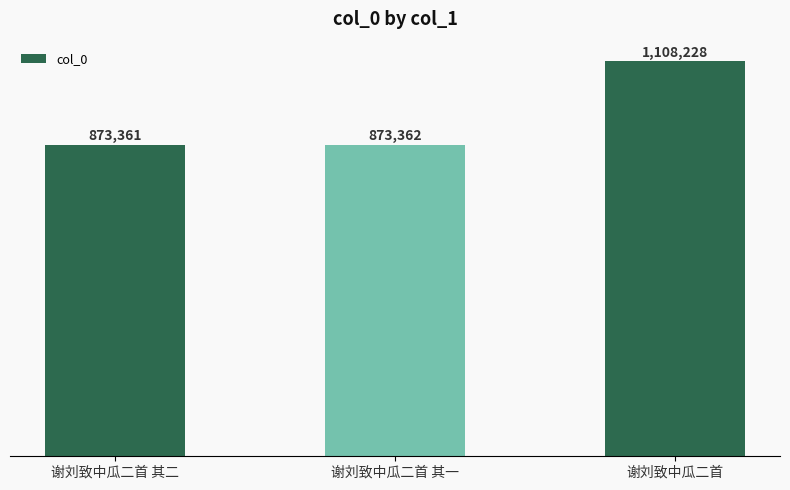

List the labels in order of value, smallest first.

谢刘致中瓜二首 其二, 谢刘致中瓜二首 其一, 谢刘致中瓜二首